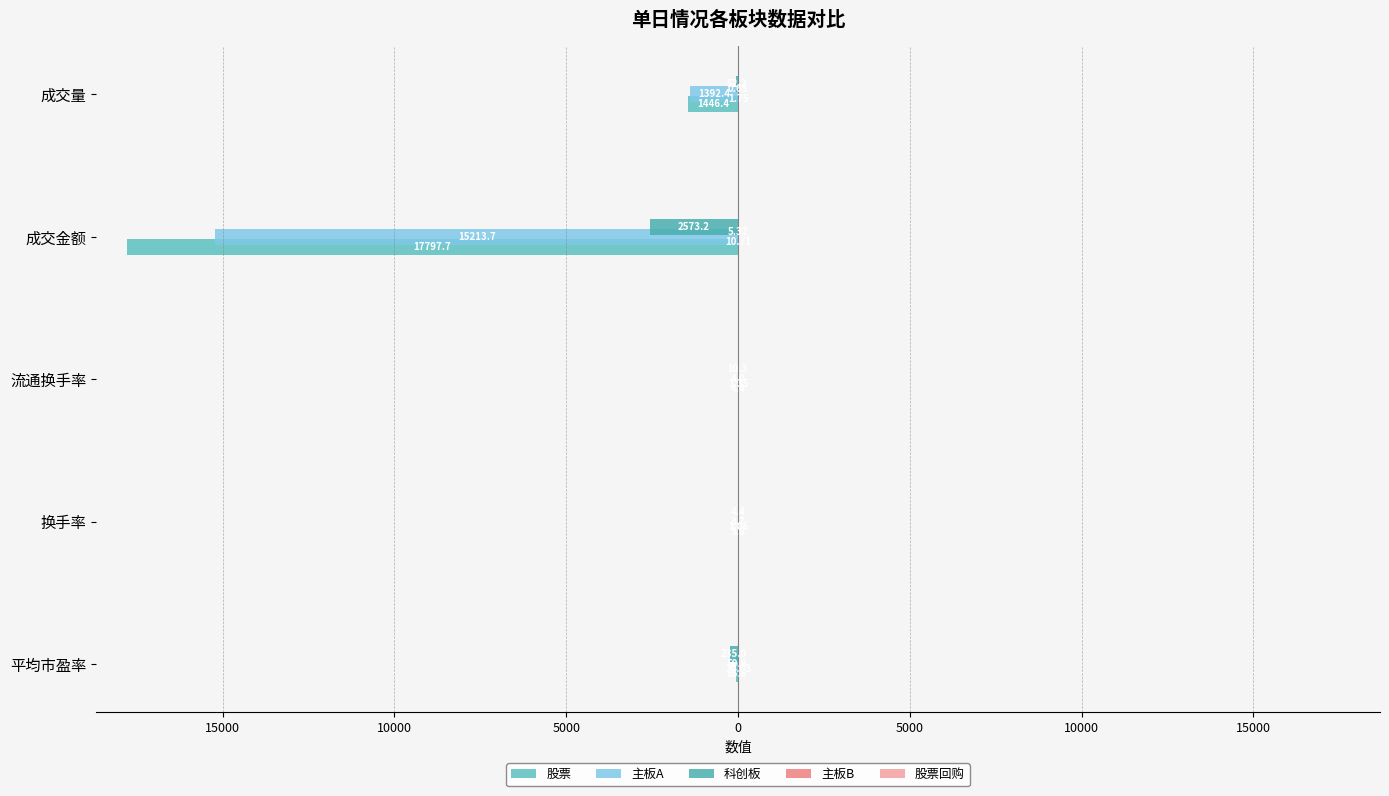

How many values in the 科创板 series exceed -52?

2